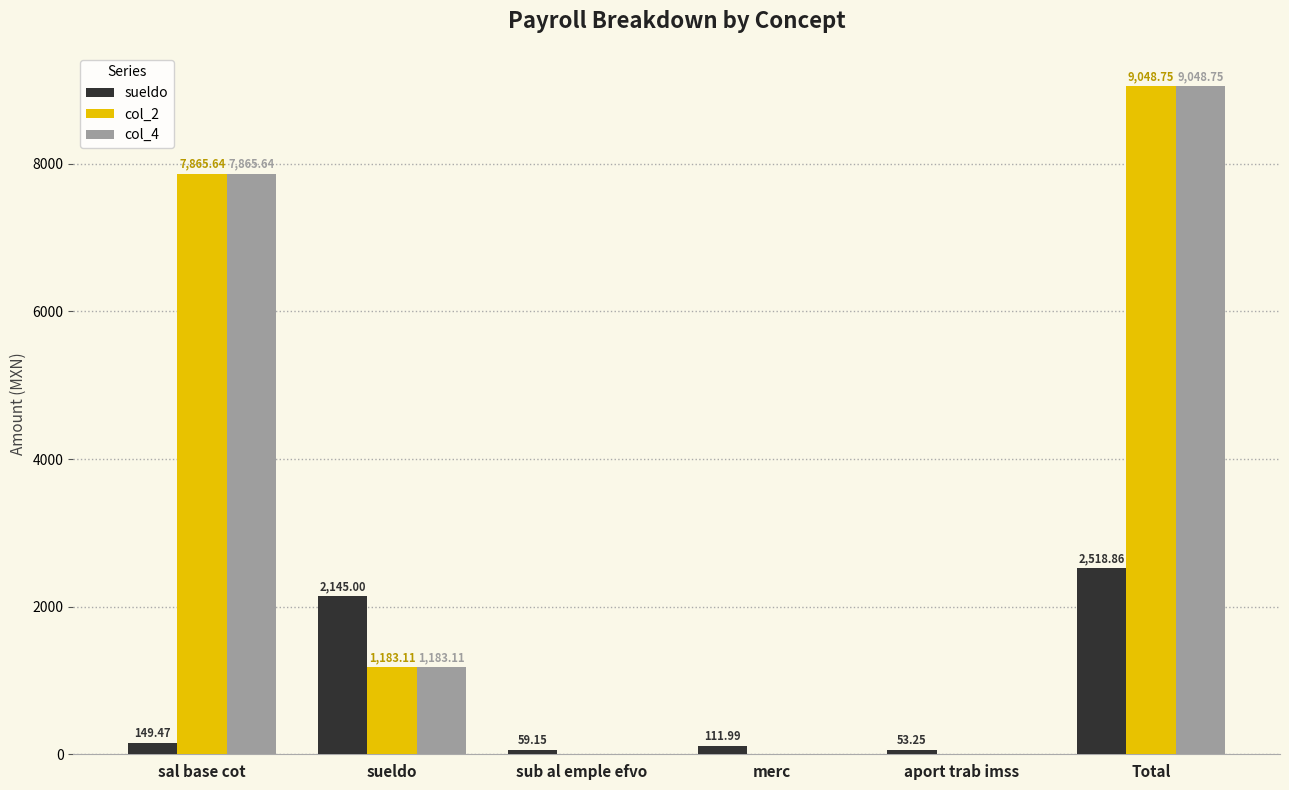

At which category does the chart reach its peak across all series?

Total